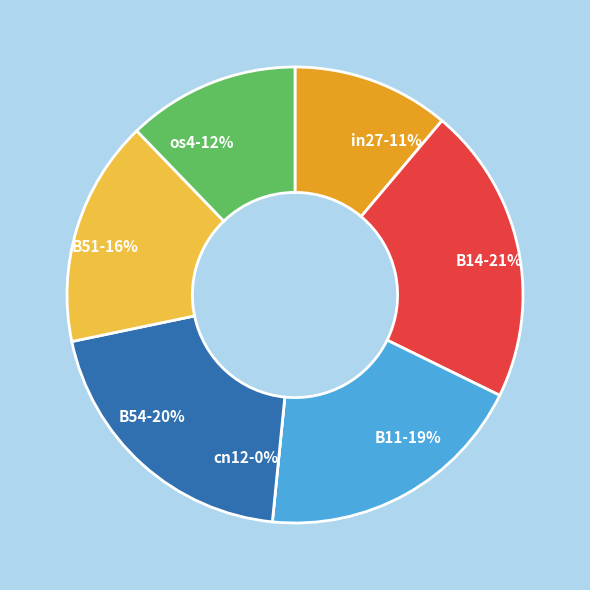

The in27 slice represents 1% of the pie. True or false?

False